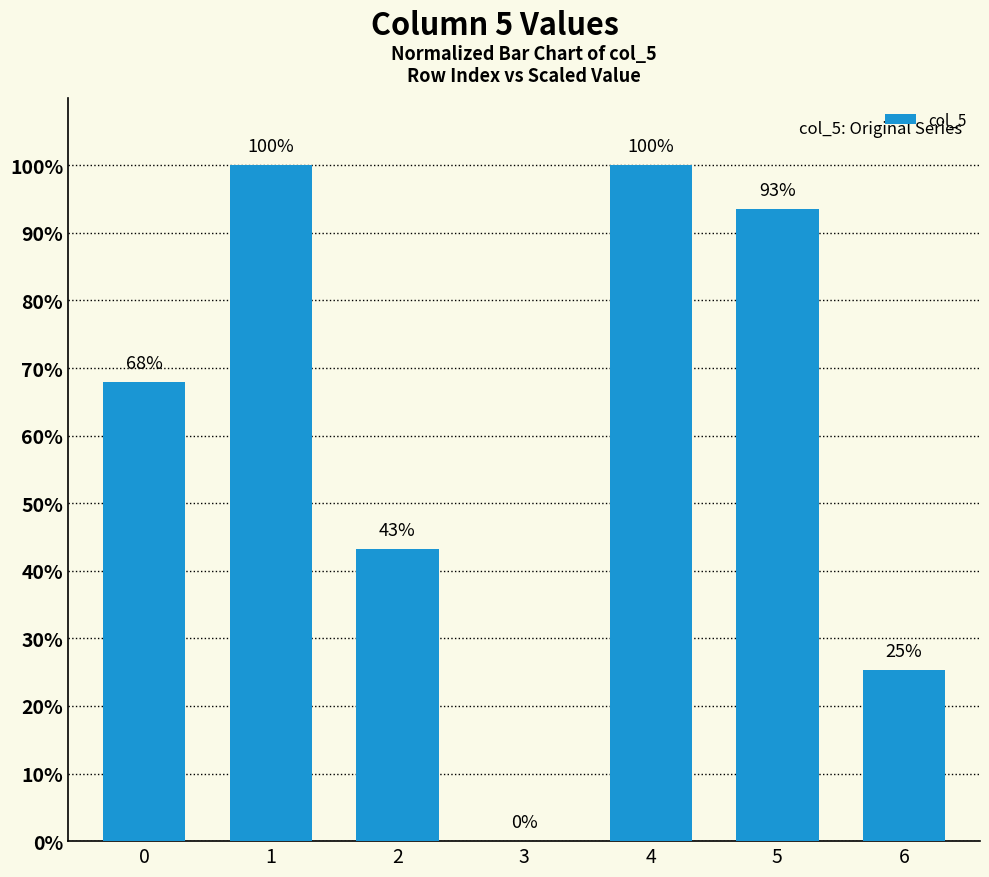

How many positive values are there?

6